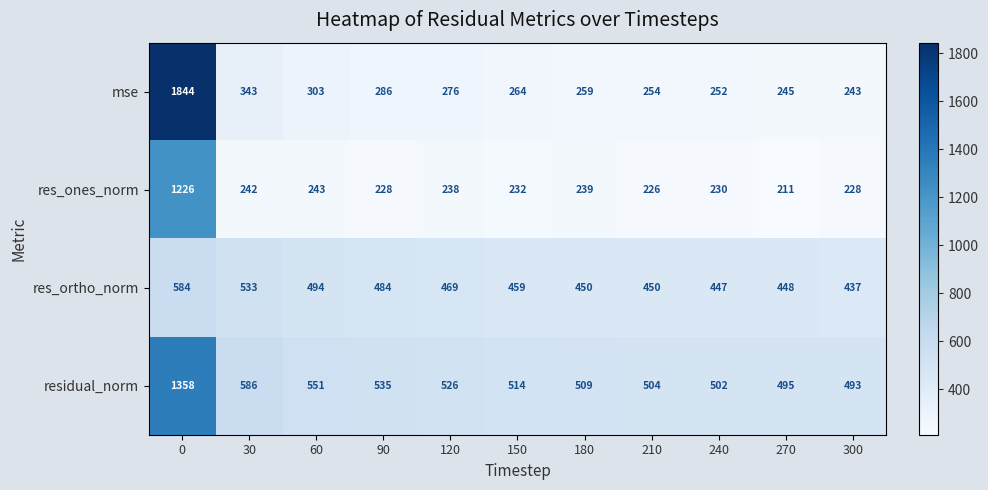

Between 0 and 30, which series saw the biggest shift?

mse